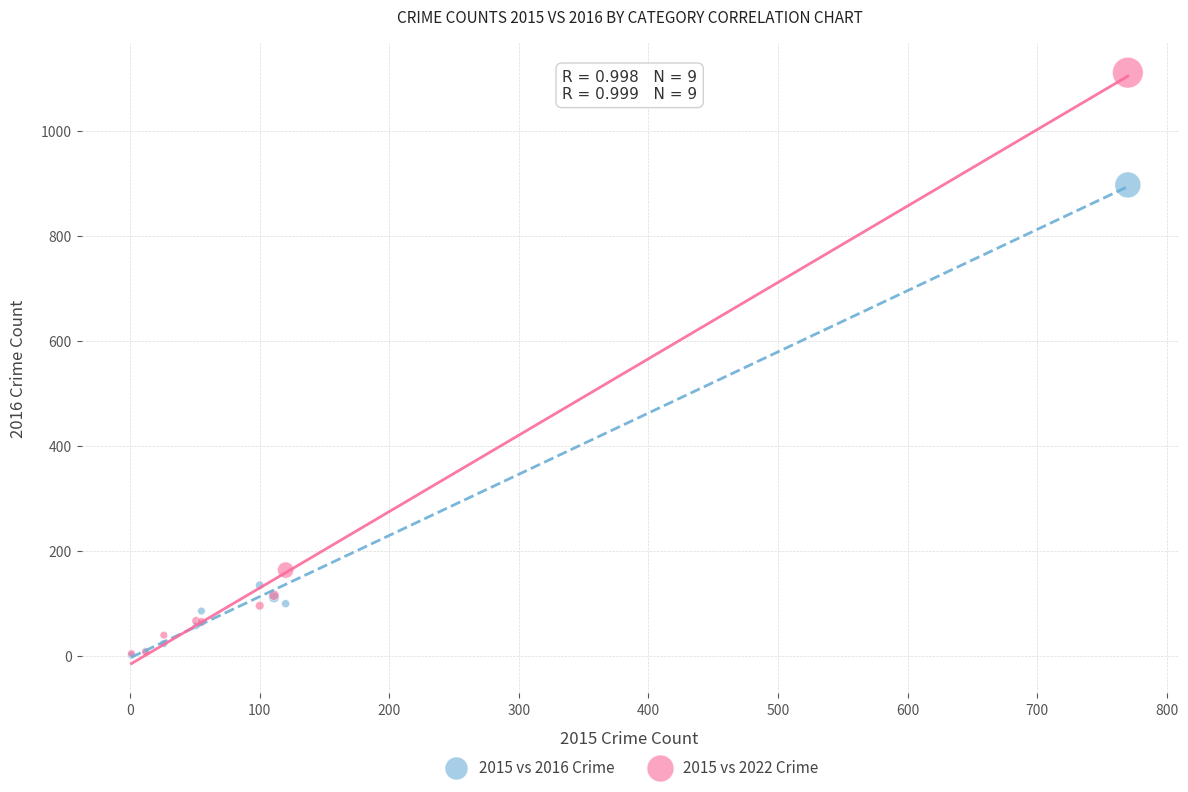

Which series has the widest spread of Y values?

2015 vs 2022 Crime